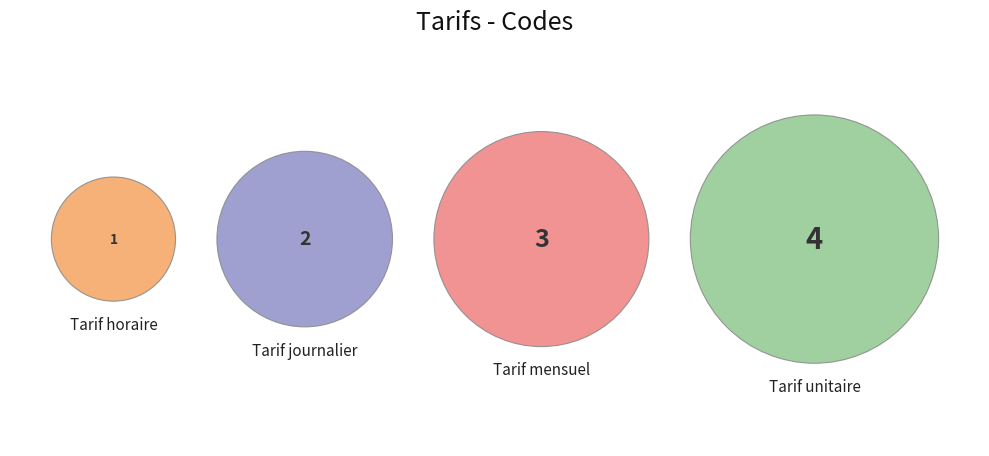

Is there any slice that represents more than half of the pie?

No